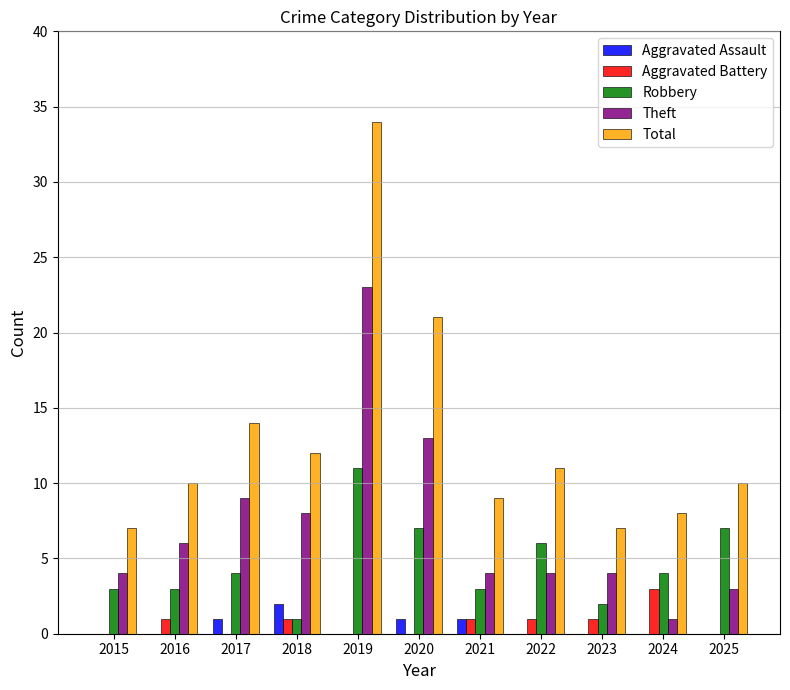

Is it true that Robbery equals 2 at 2017?

False